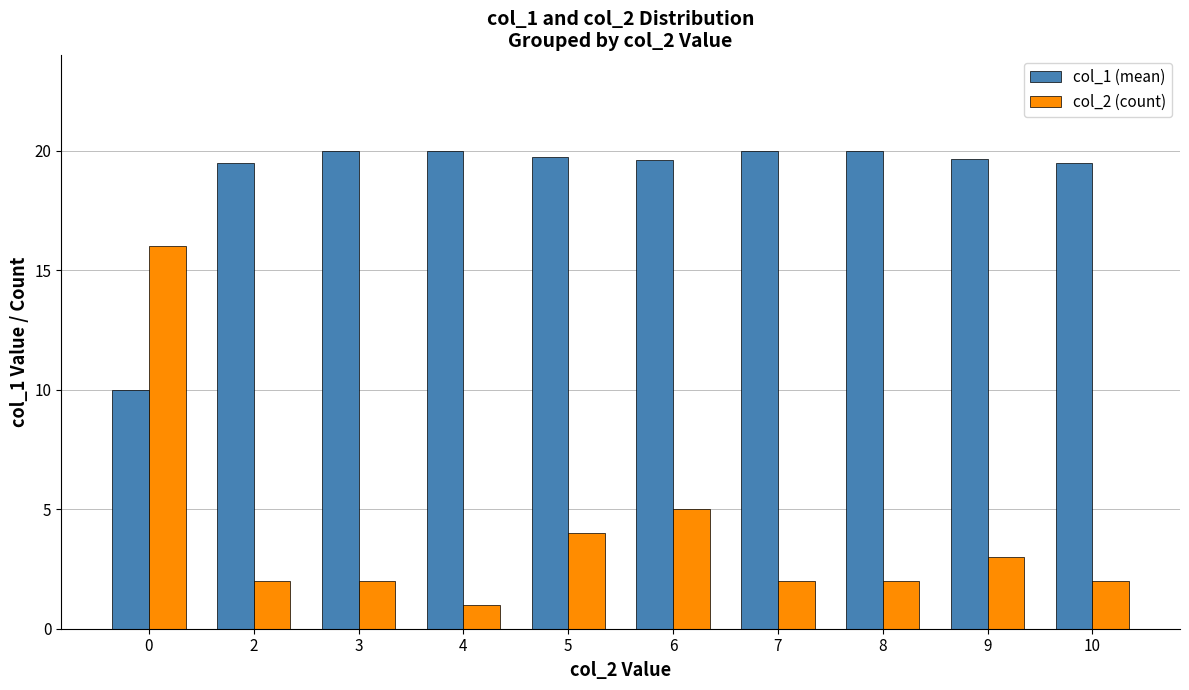

What is the sum of all col_2 (count) values?

39.0